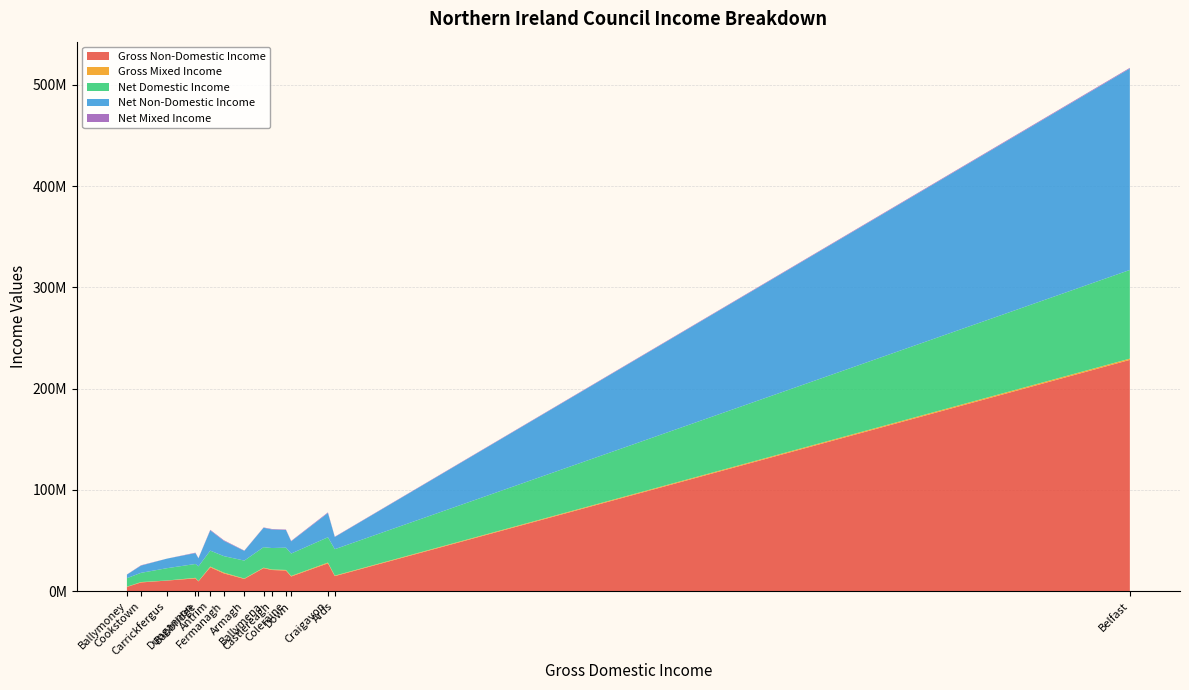

Reading right to left, list all the values displayed in this chart.

Gross Non-Domestic Income: Fermanagh=17423398	Dungannon=12504149	Down=14360703	Craigavon=27387090	Cookstown=8496269	Coleraine=20283319	Castlereagh=20777148	Carrickfergus=10322288	Belfast=228353471	Banbridge=9543941	Ballymoney=4074577	Ballymena=22648624	Armagh=11967012	Ards=14741612	Antrim=23473132
Gross Mixed Income: Fermanagh=762445	Dungannon=538985	Down=547020	Craigavon=737957	Cookstown=385539	Coleraine=553447	Castlereagh=517116	Carrickfergus=85665	Belfast=1244779	Banbridge=310045	Ballymoney=208446	Ballymena=420224	Armagh=393693	Ards=483928	Antrim=681157
Net Domestic Income: Fermanagh=16301352	Dungannon=13709812	Down=22115183	Craigavon=25000631	Cookstown=9106486	Coleraine=22031219	Castlereagh=21198574	Carrickfergus=12144988	Belfast=87576944	Banbridge=14530822	Ballymoney=8440735	Ballymena=20274629	Armagh=17725175	Ards=26110890	Antrim=15765485
Net Non-Domestic Income: Fermanagh=15127679	Dungannon=10749783	Down=12105981	Craigavon=23959071	Cookstown=7148037	Coleraine=17439033	Castlereagh=18382191	Carrickfergus=9422745	Belfast=198995477	Banbridge=7917253	Ballymoney=3511959	Ballymena=19176398	Armagh=9621630	Ards=12046613	Antrim=20039088
Net Mixed Income: Fermanagh=586407	Dungannon=404615	Down=382036	Craigavon=616095	Cookstown=336067	Coleraine=417464	Castlereagh=429338	Carrickfergus=28466	Belfast=674113	Banbridge=212579	Ballymoney=157009	Ballymena=309051	Armagh=280030	Ards=298914	Antrim=521920